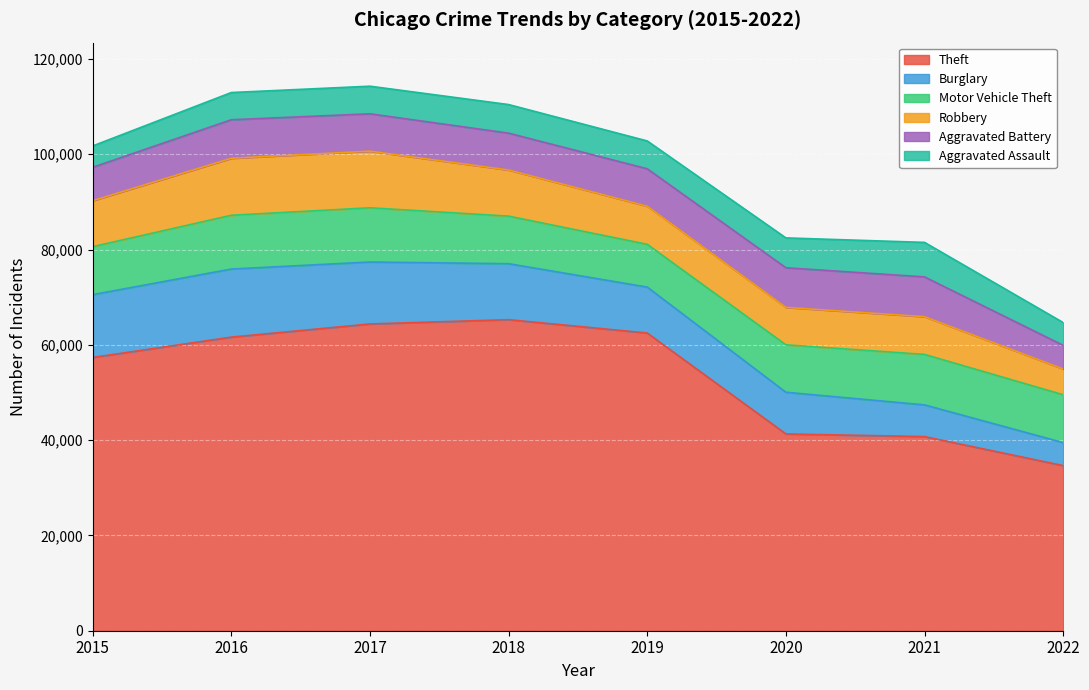

What is the total value across all series at 2016?

112950